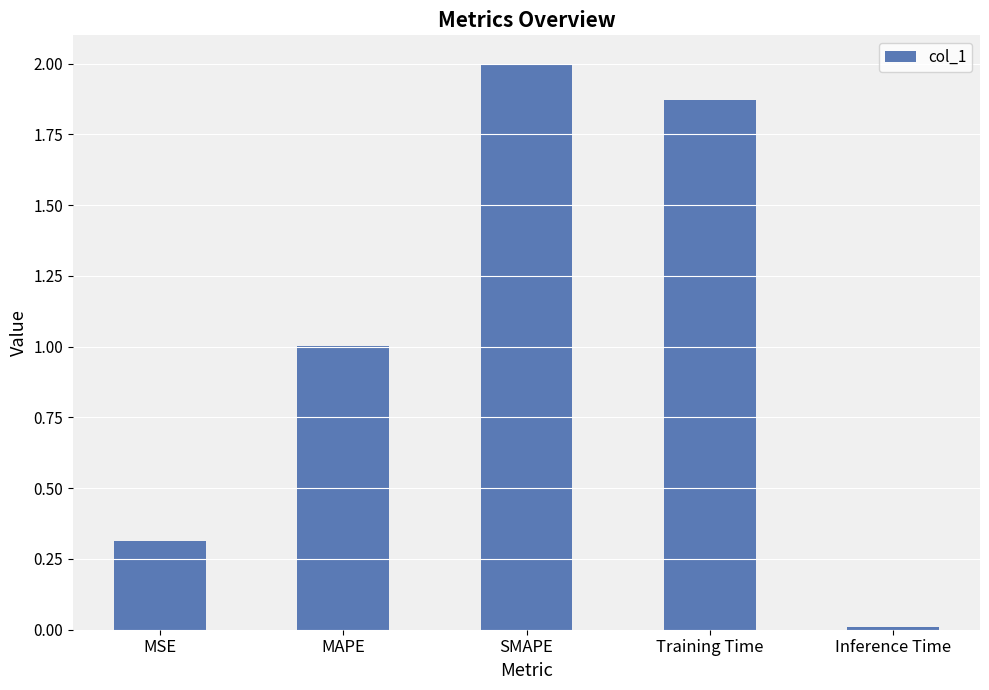

The value at Inference Time is 0.0. True or false?

True